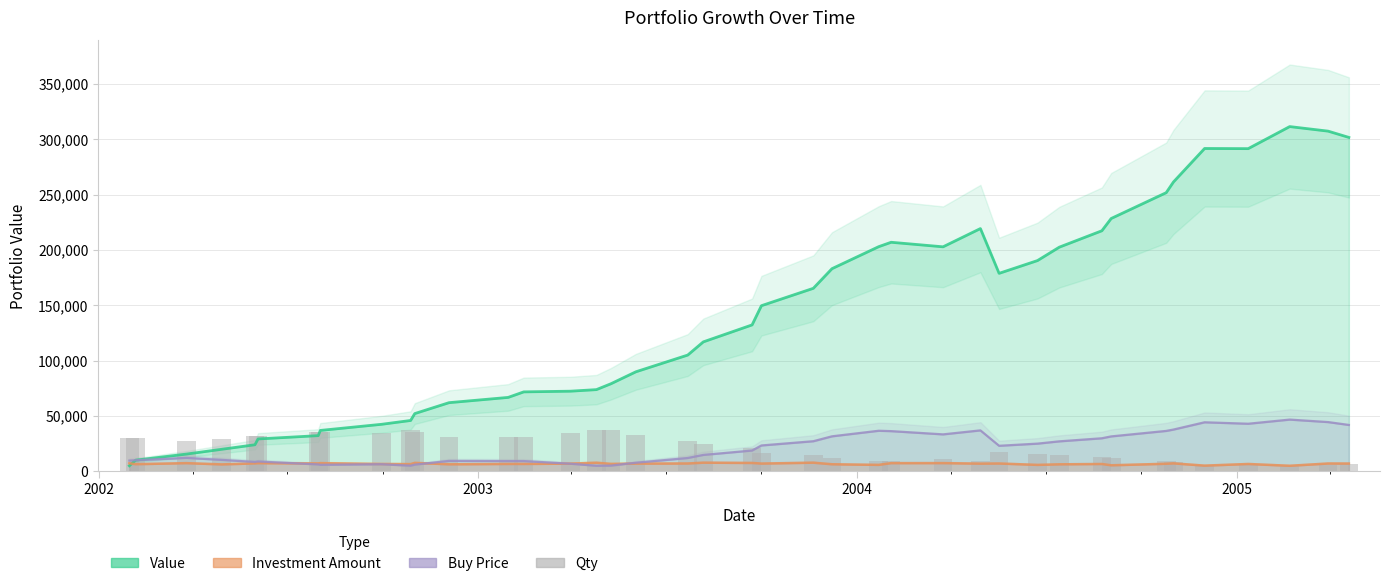

What is the smallest value displayed?

4996.1